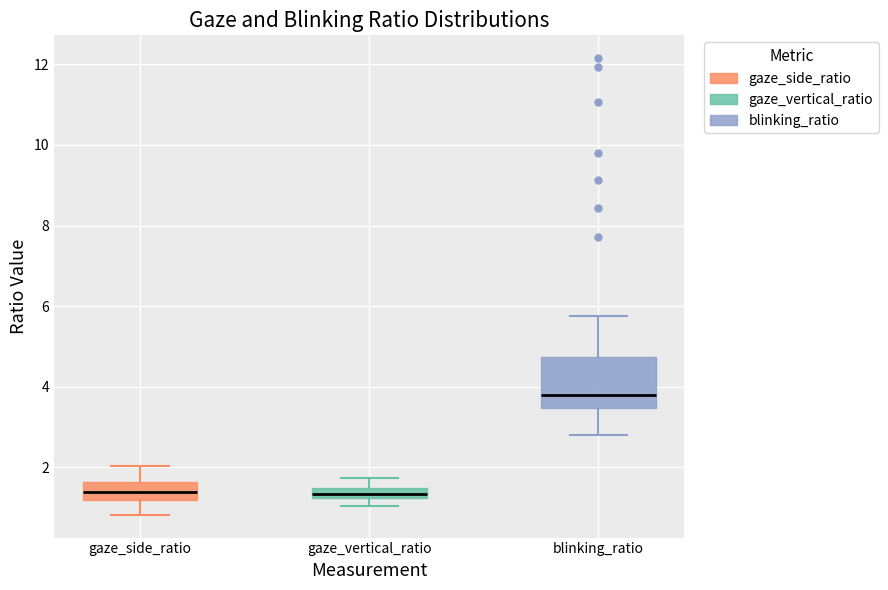

Where is the lower edge of the box for gaze_vertical_ratio on the y-axis? The values are not printed on the chart, so give them approximately, as read against the axis.

1.2